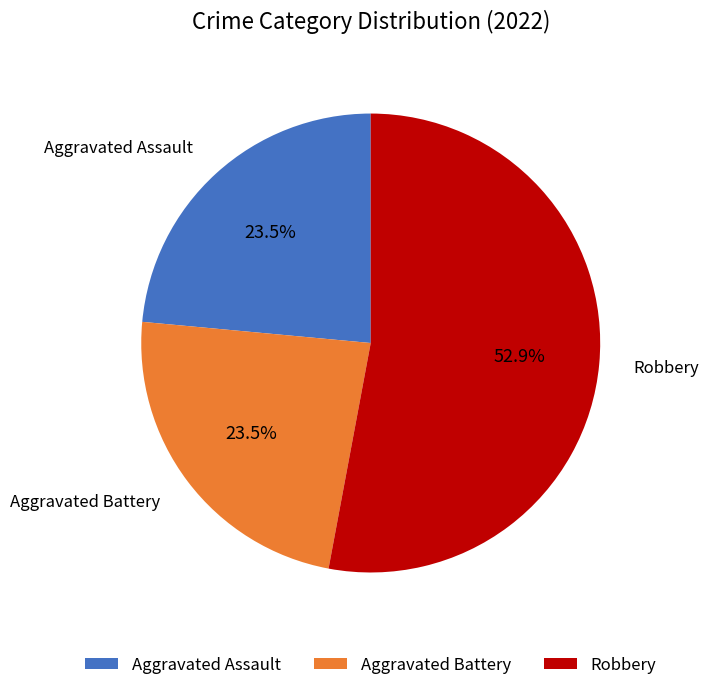

Combined, do Robbery and Aggravated Battery account for over 50%?

Yes